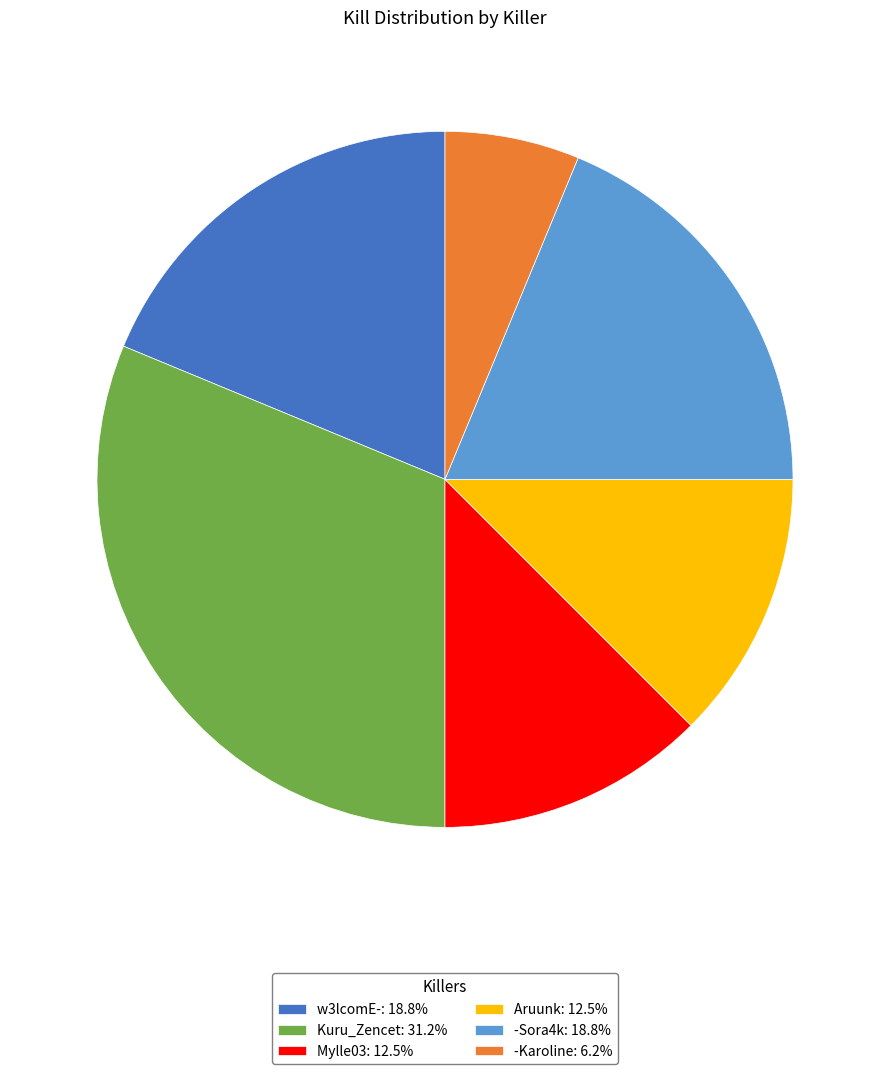

Do Aruunk: 12.5% and -Sora4k: 18.8% together represent more than half of the pie?

No